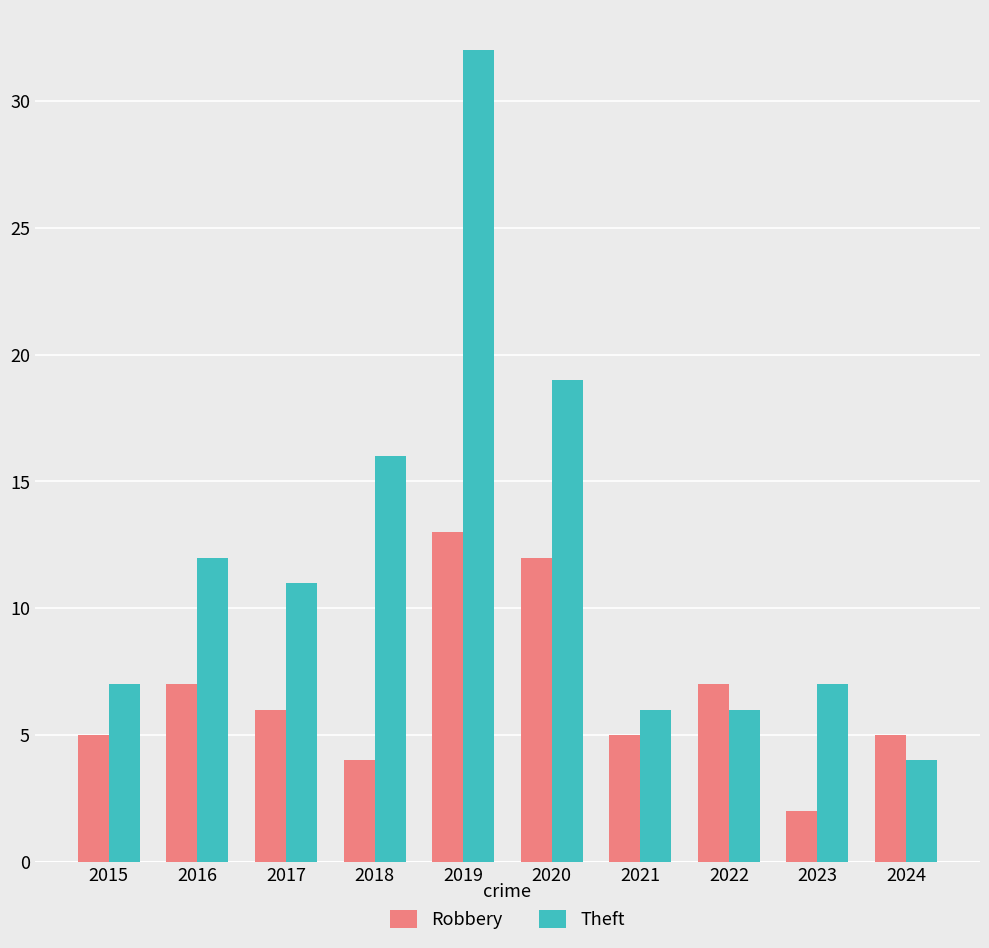

Which series has the largest range (max minus min)?

Theft